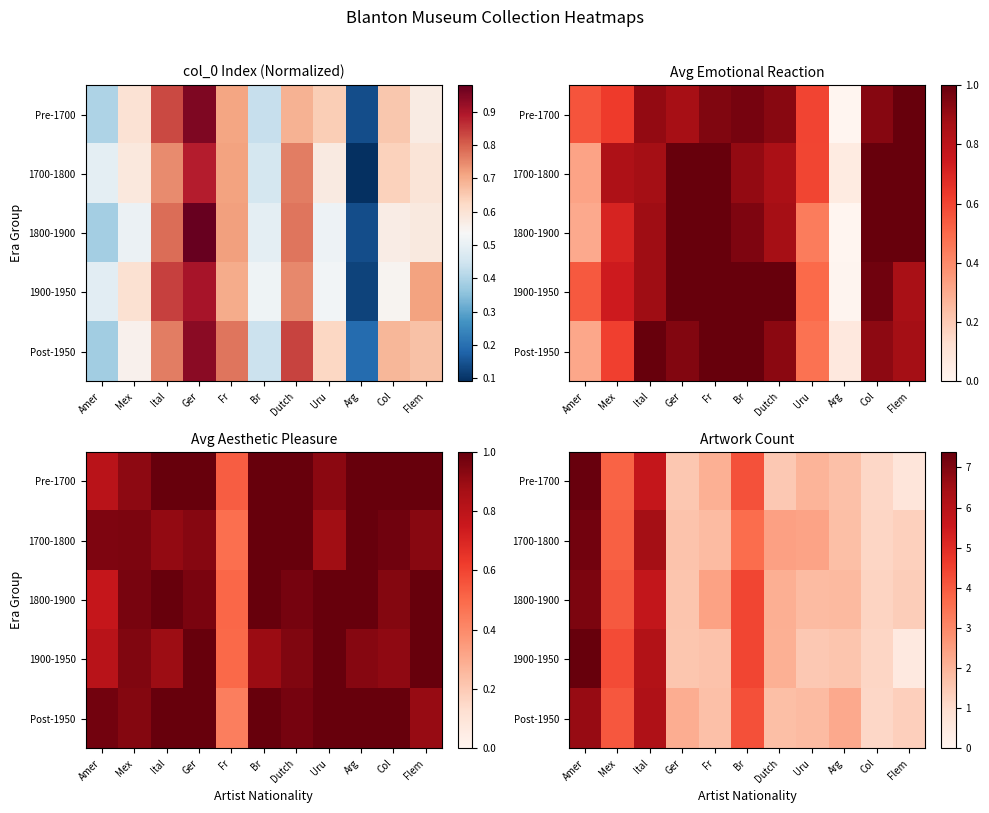

What is the difference between the second highest and minimum values in the Pre-1700 series?

5.0